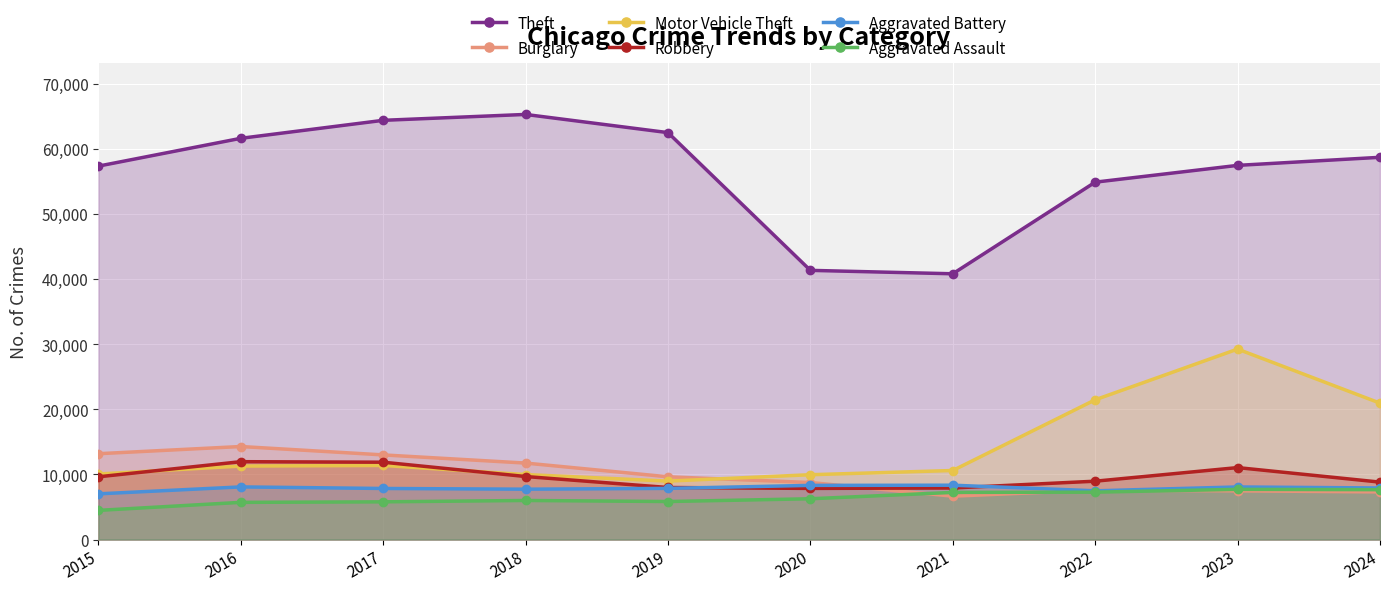

What is the approximate value of Motor Vehicle Theft at 2022, to the nearest 100?

21500